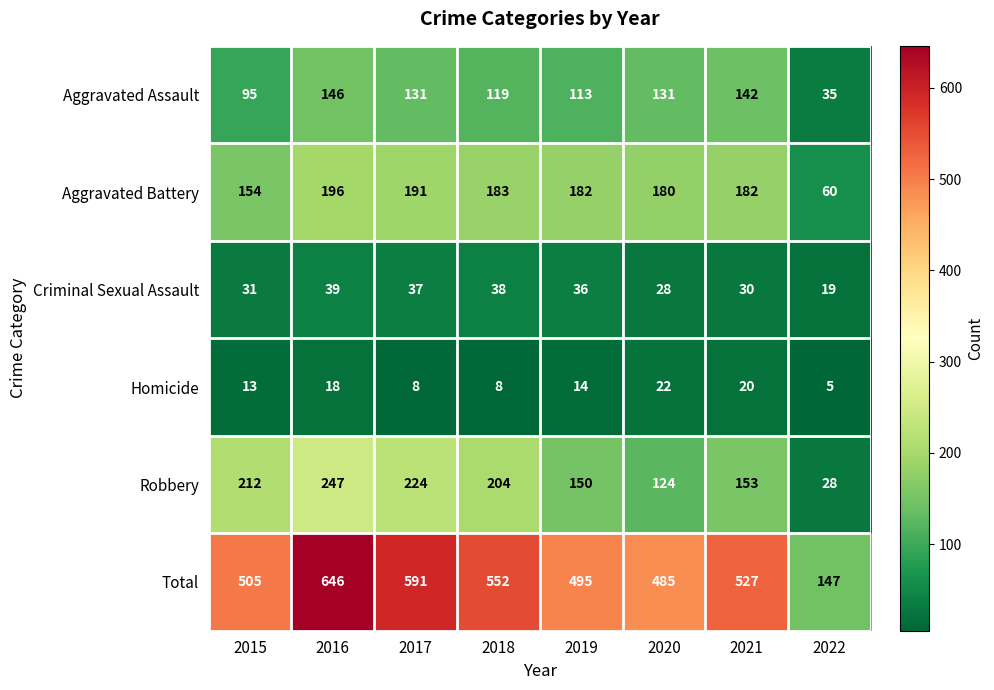

Count the Homicide values in the range 8 to 20.

6